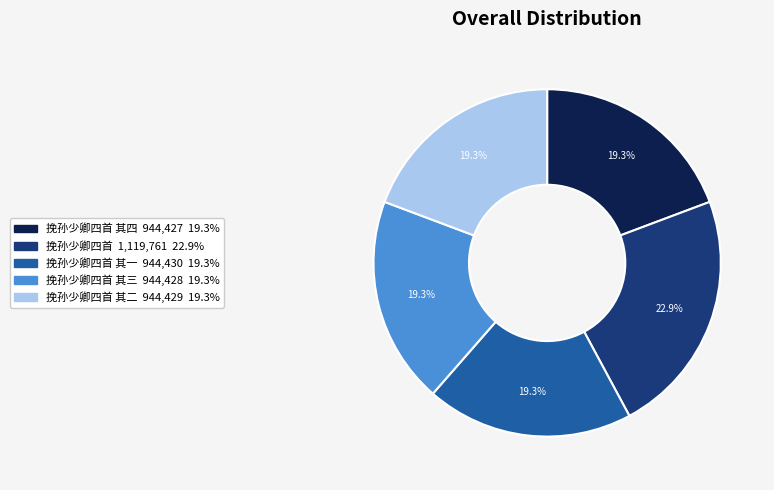

Is there a majority slice in this chart?

No